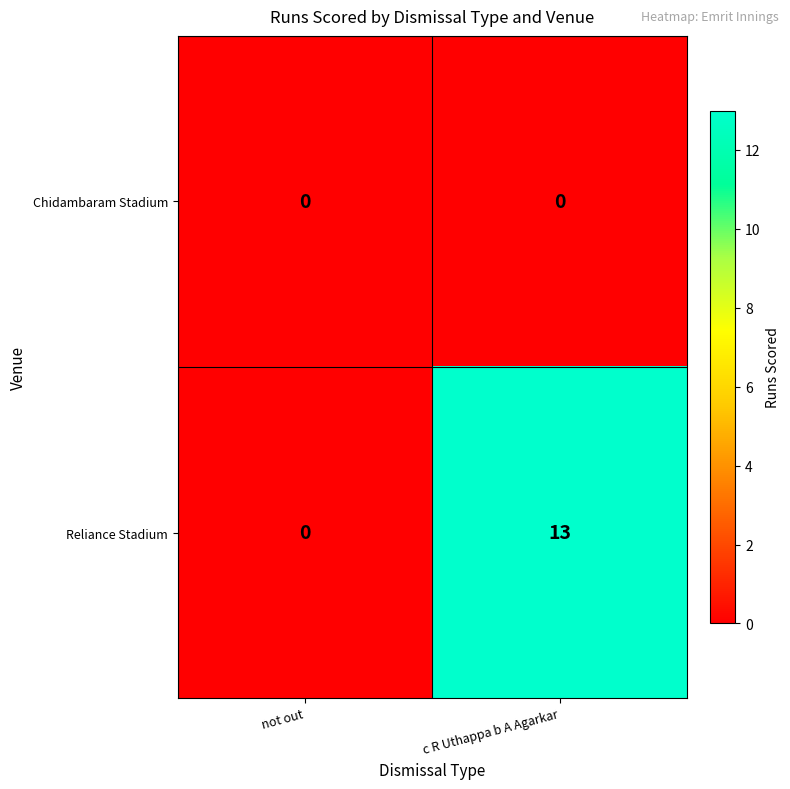

At which category does the chart reach its peak across all series?

c R Uthappa b A Agarkar